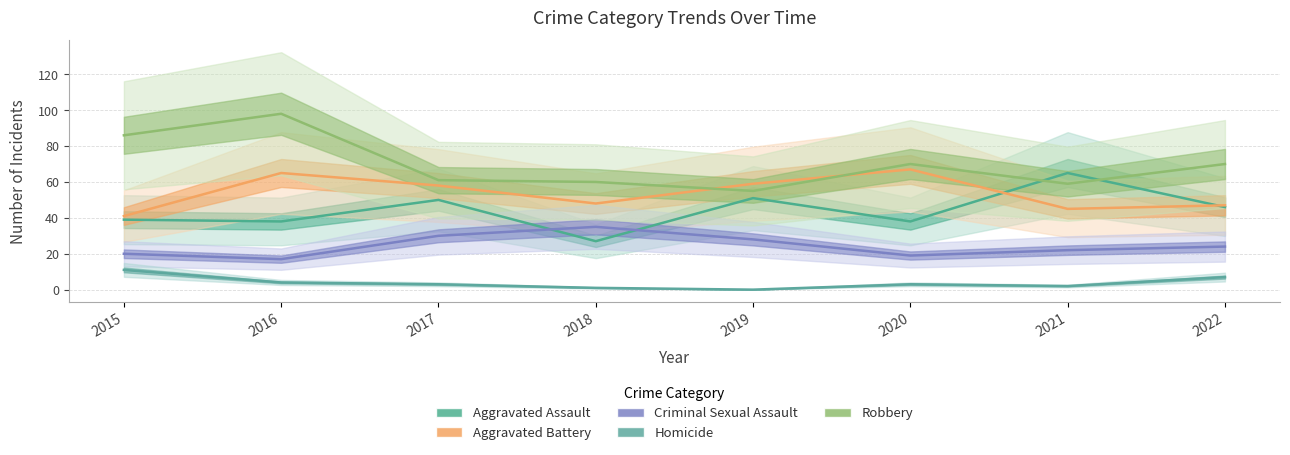

True or false: Aggravated Assault has more than 1 interior local peaks.

True